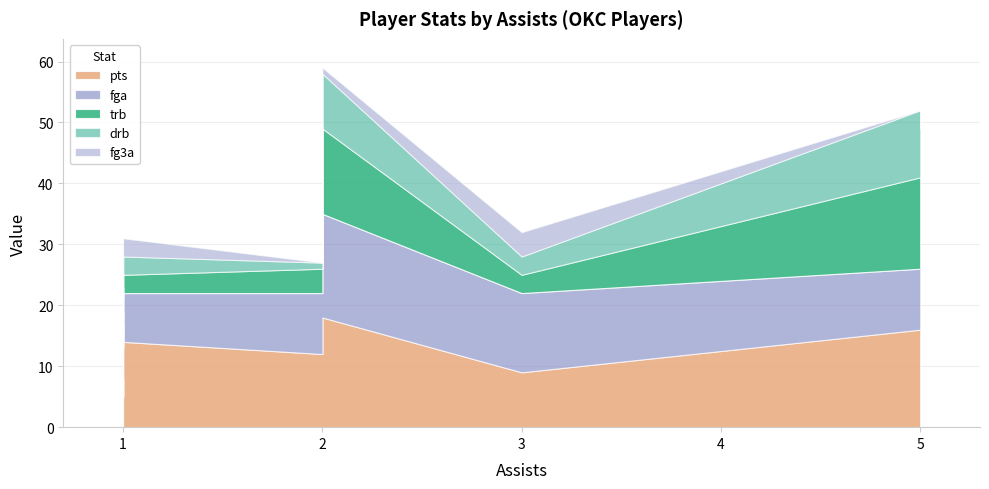

Which has a higher value, 1 or 4?

4